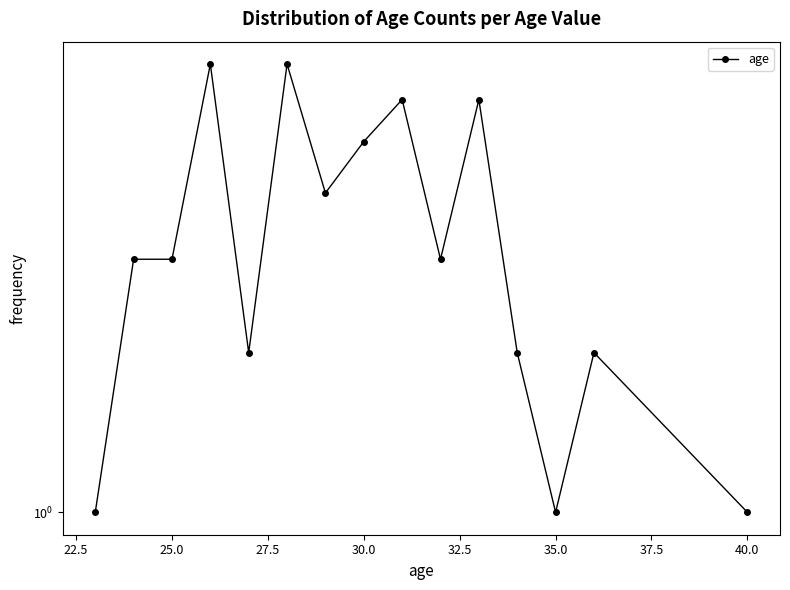

What is the greatest value displayed?

7